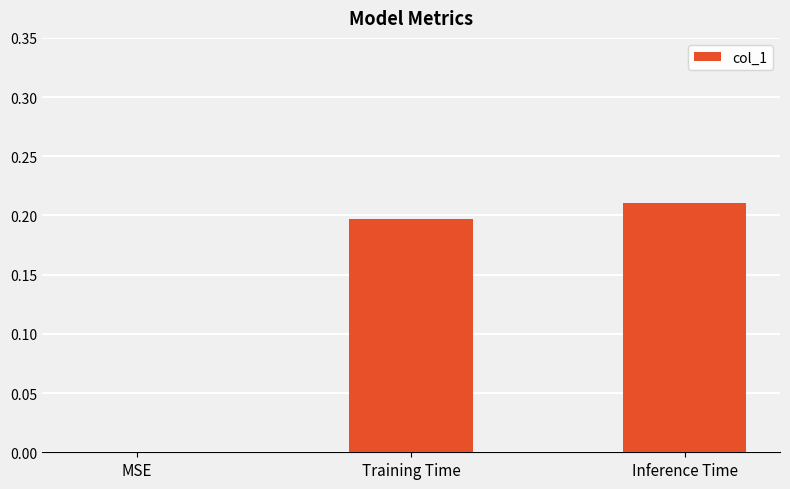

What is the average value?

0.1